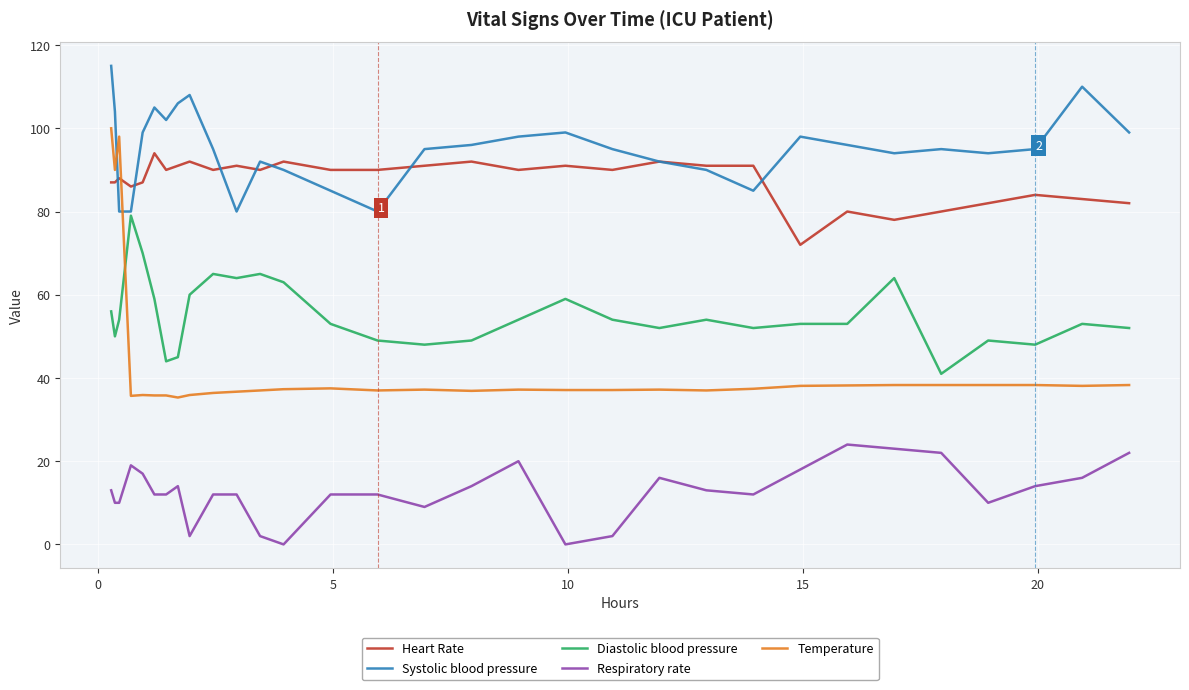

What is the highest value of the Respiratory rate series?

24.0